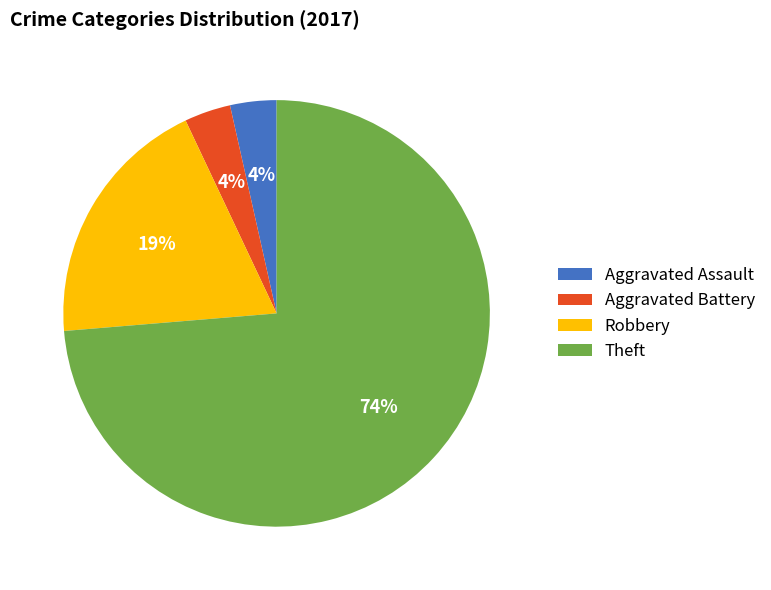

To the nearest percent, what is the average slice percentage?

25%